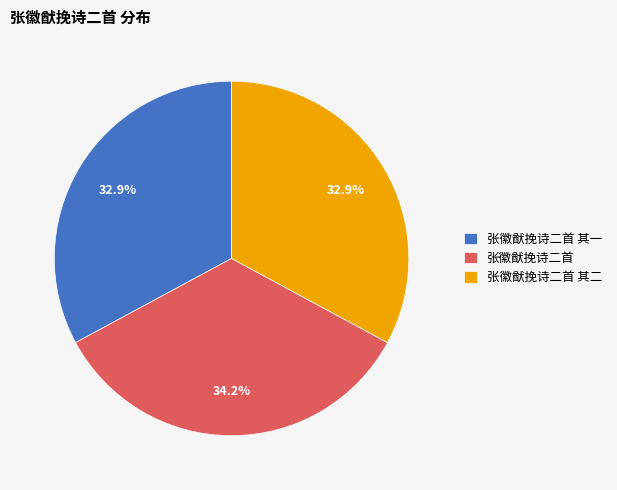

What is the largest slice in the pie chart?

张徽猷挽诗二首